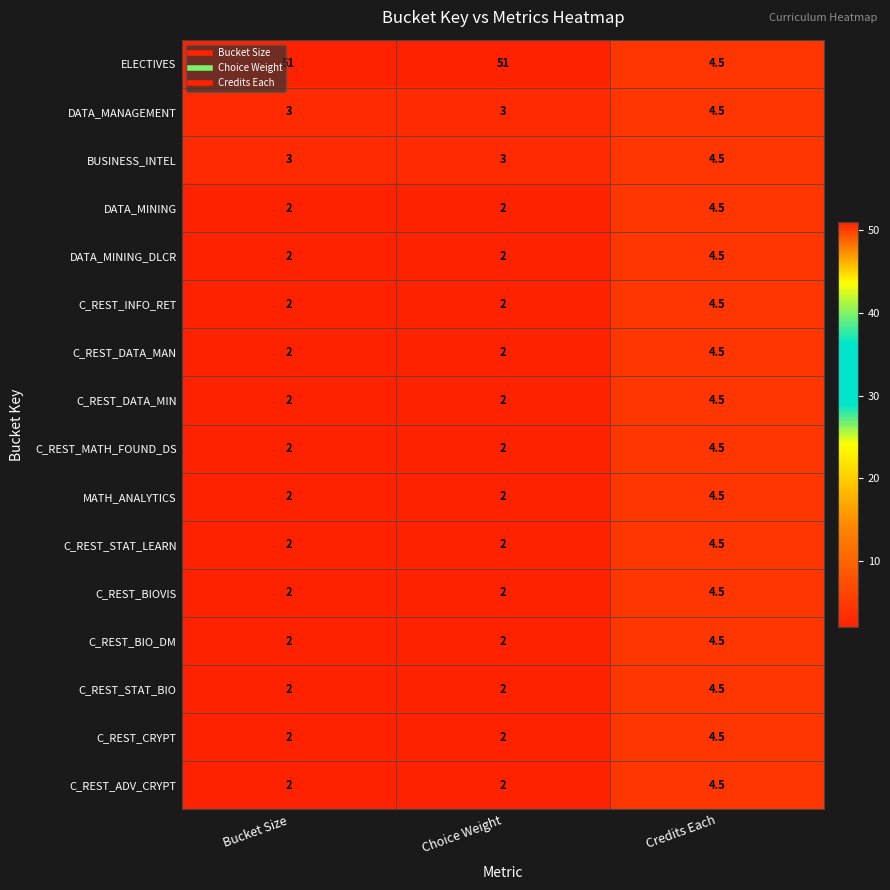

The C_REST_BIOVIS series shows 7.7 at Credits Each. True or false?

False